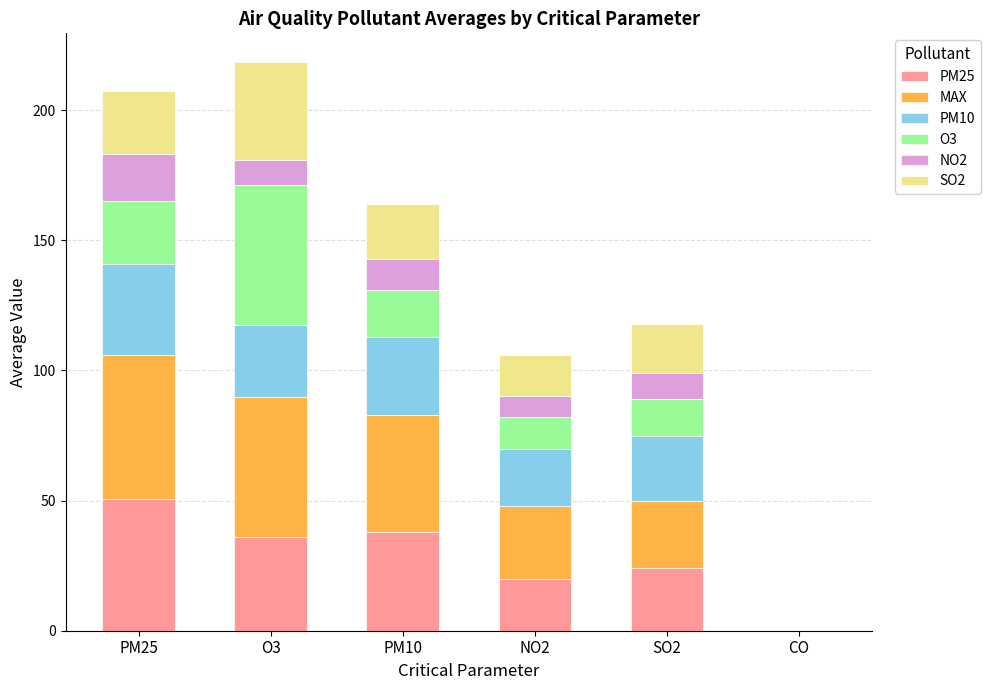

What is the maximum value for PM25?

50.8